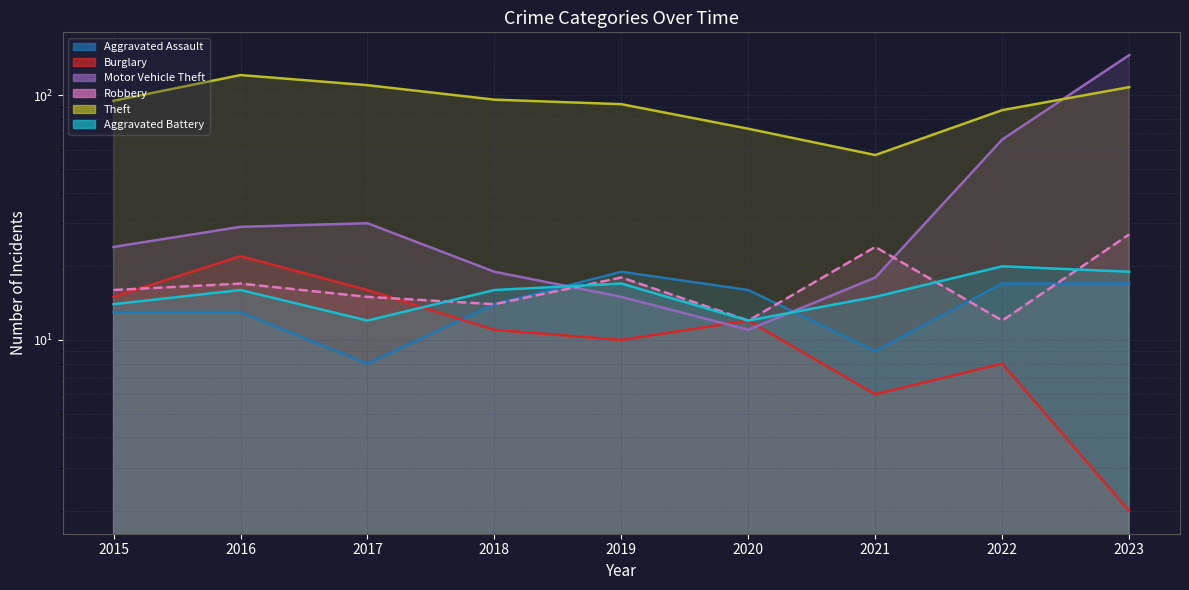

At which label does Robbery reach its peak?

2023